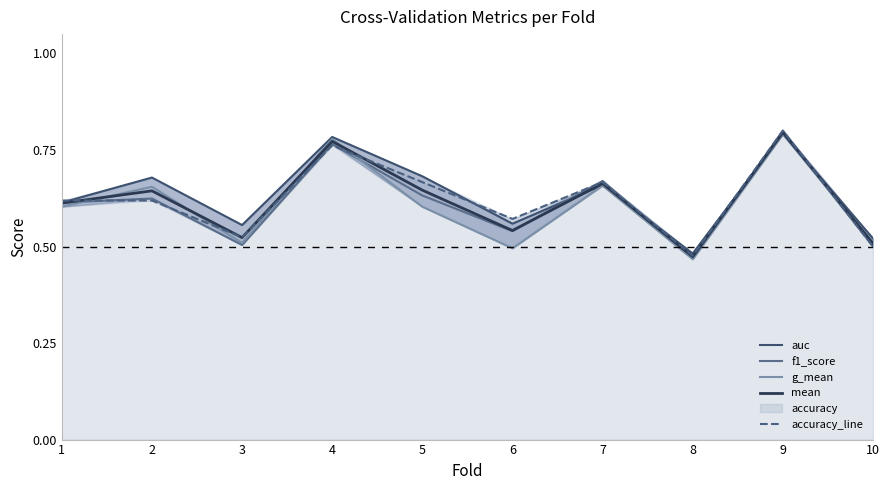

What is the difference between the maximum and minimum values in the g_mean series?

0.3